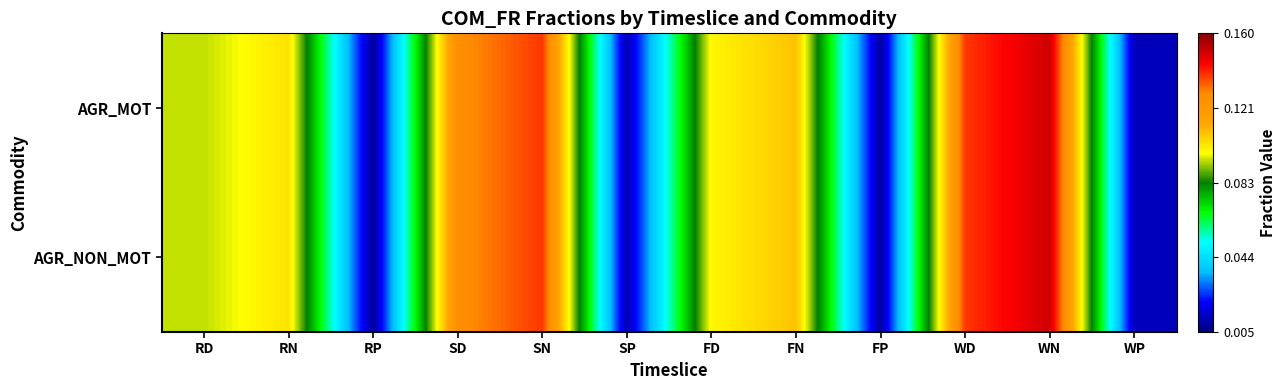

Reading left to right, extract all data points from this chart.

AGR_NON_MOT: RD=0.1	RN=0.1	RP=0.0	SD=0.1	SN=0.1	SP=0.0	FD=0.1	FN=0.1	FP=0.0	WD=0.1	WN=0.2	WP=0.0
AGR_MOT: RD=0.1	RN=0.1	RP=0.0	SD=0.1	SN=0.1	SP=0.0	FD=0.1	FN=0.1	FP=0.0	WD=0.1	WN=0.2	WP=0.0